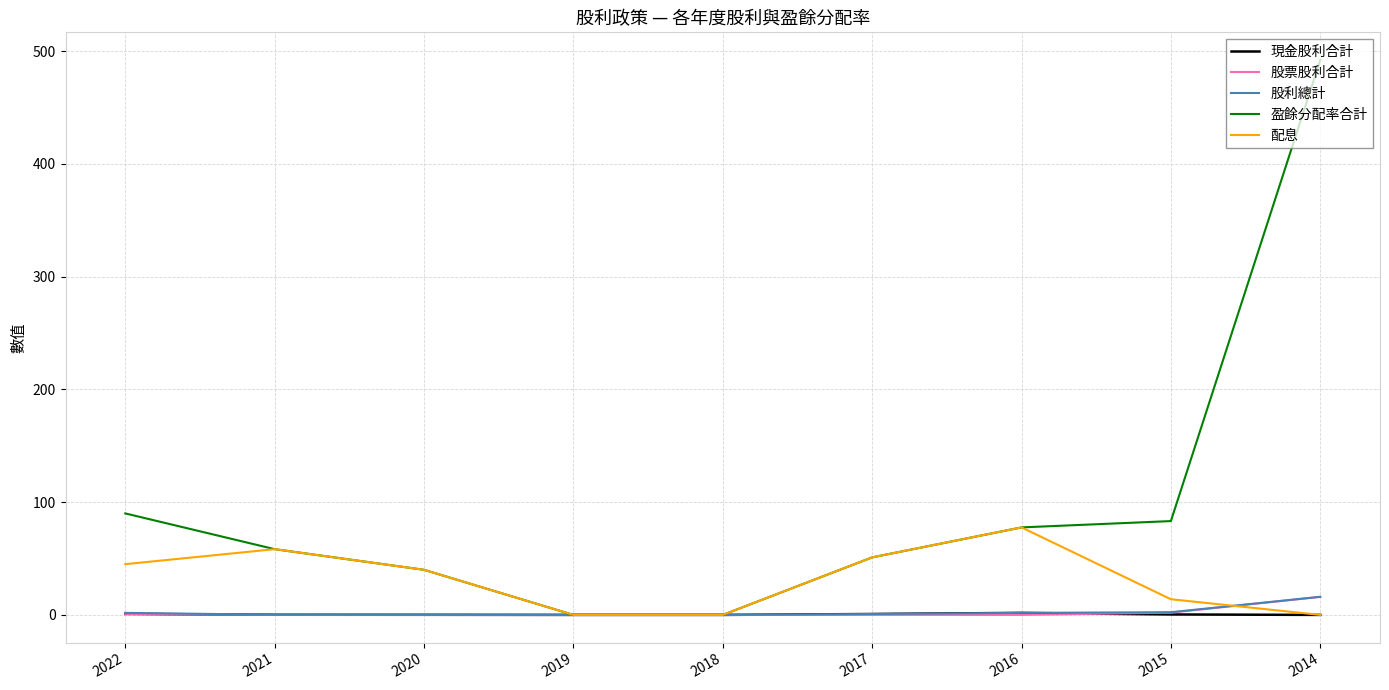

How many distinct data groups are displayed?

5